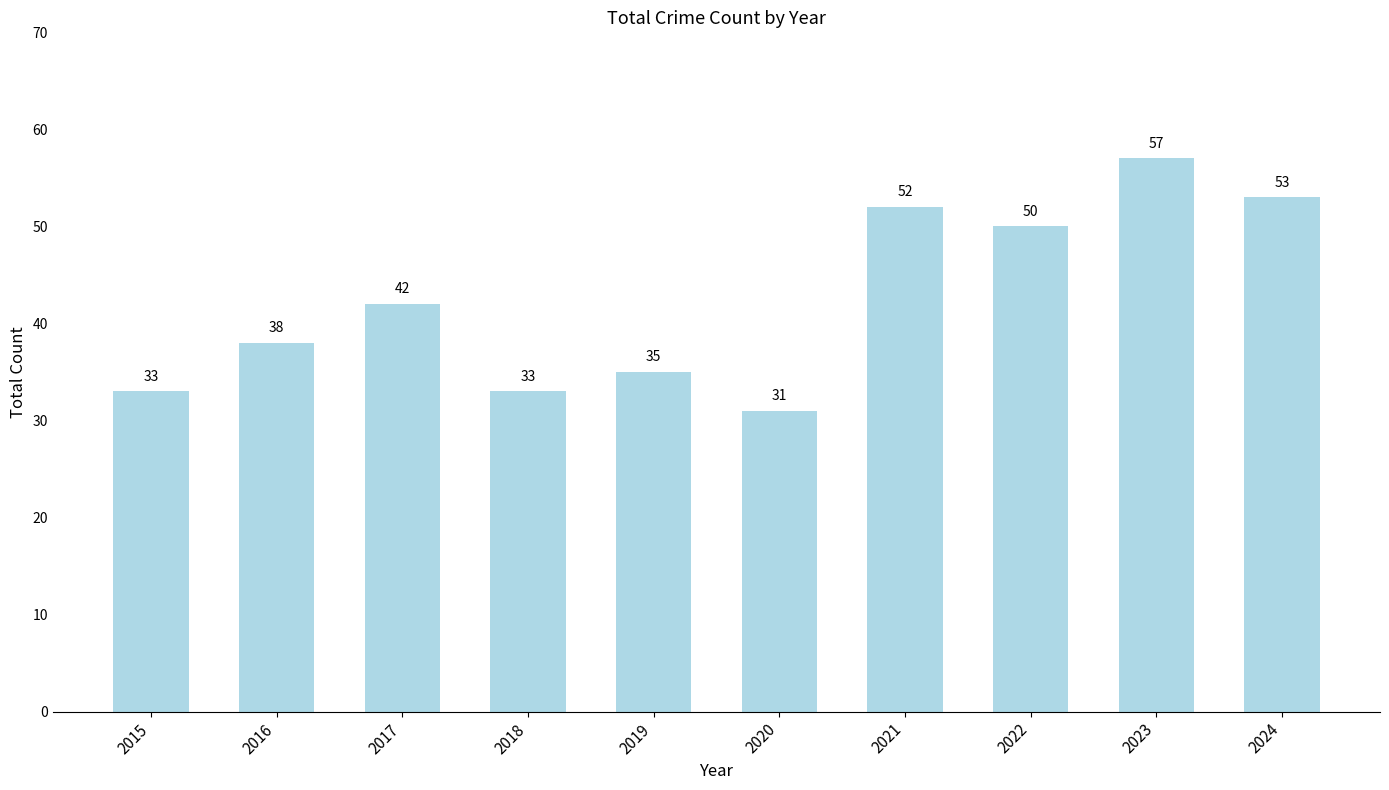

How many values are below 42?

5